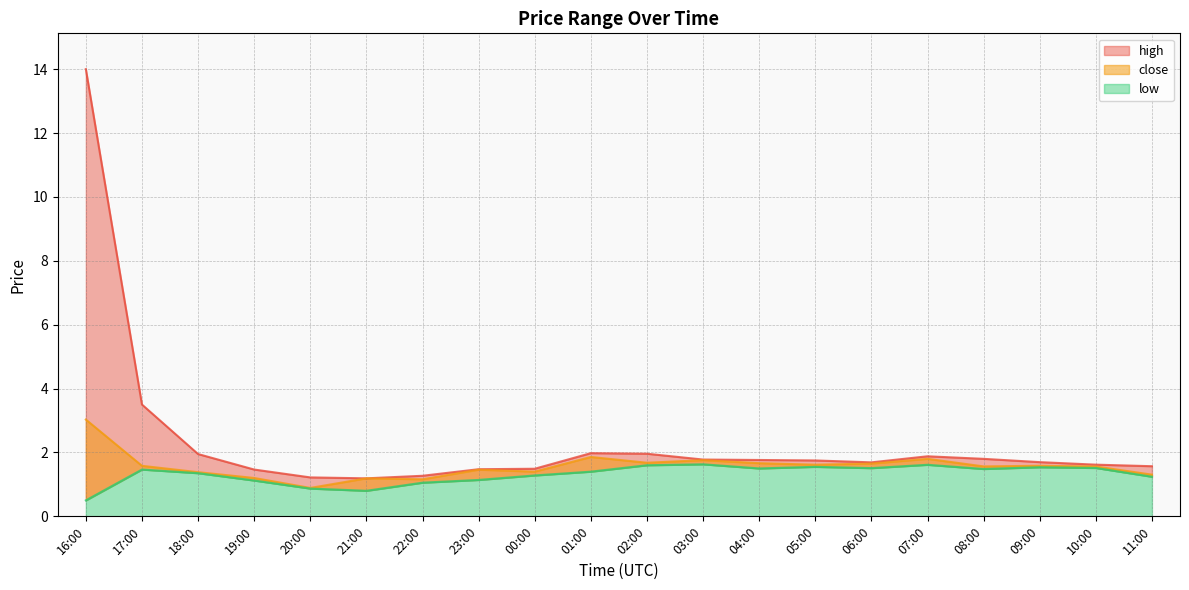

What is the value of the high point at the 16th from the left?

1.9